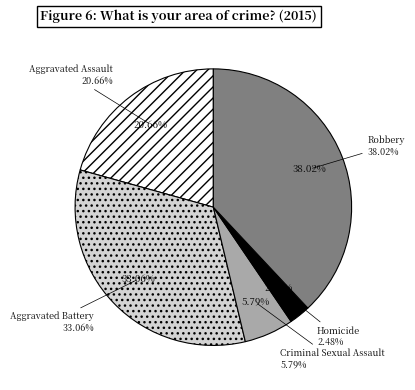

How many slices are in this pie chart?

5